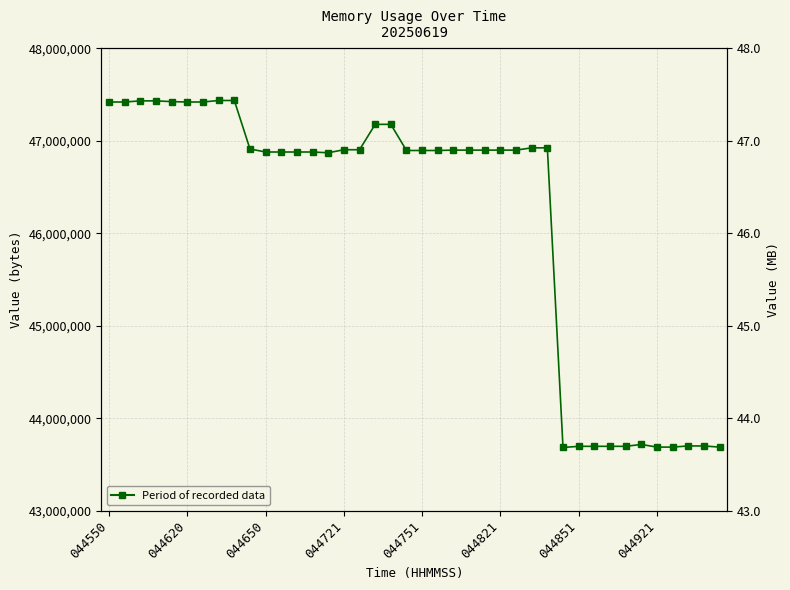

What is the difference between the second highest and second lowest values?

3747840